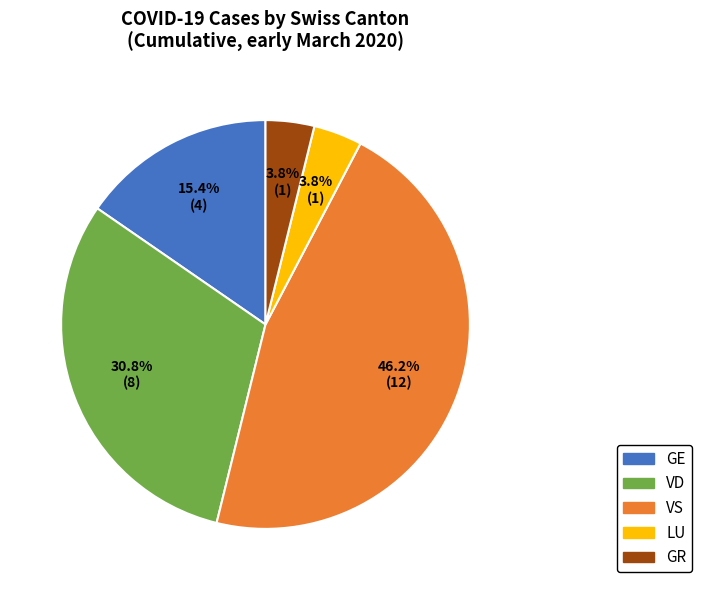

True or false: GE accounts for 1% of the total.

False